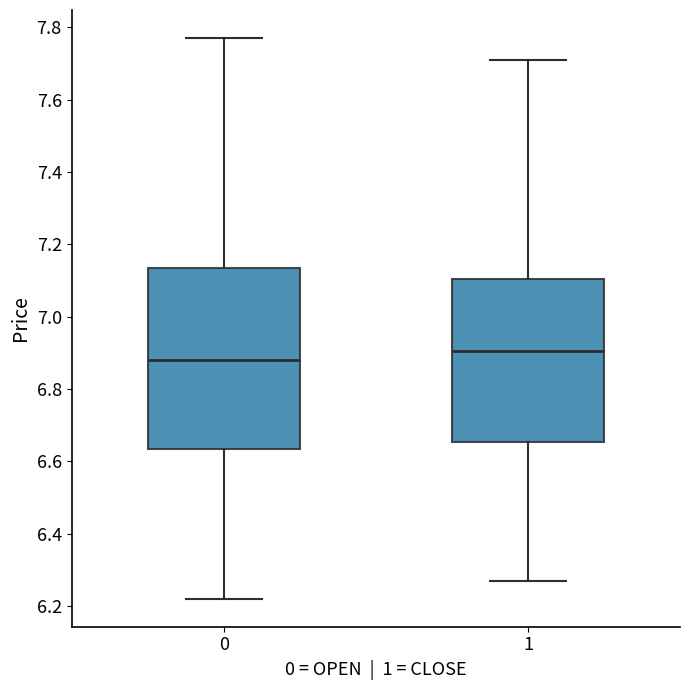

Which box is the tallest, from its lower edge to its upper edge?

0